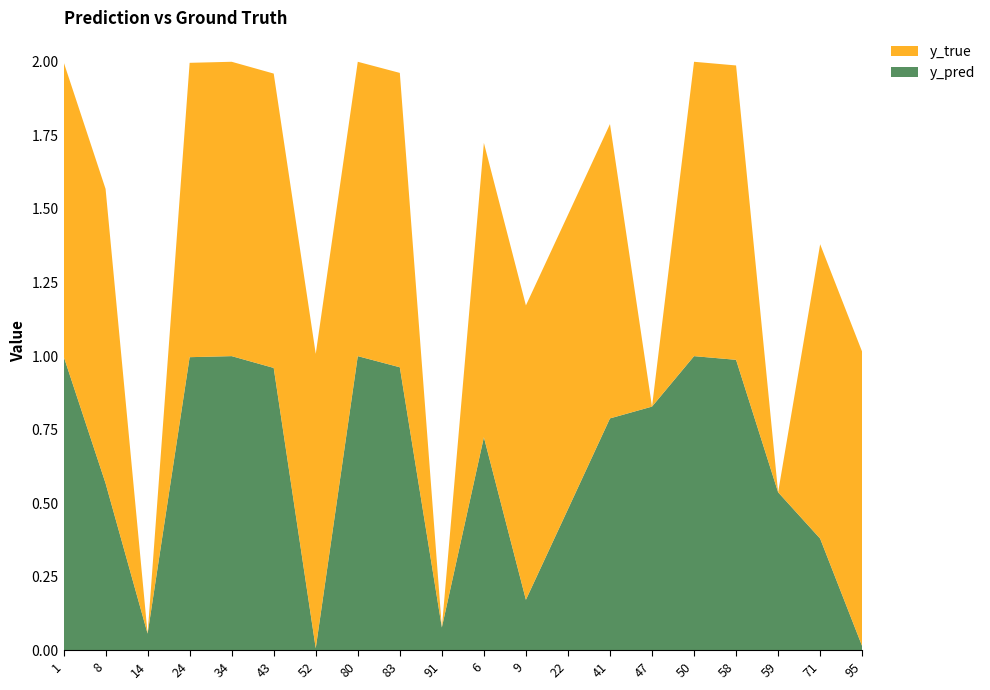

Reading left to right, list all the values displayed in this chart.

y_pred: 1.0	0.6	0.1	1.0	1.0	1.0	0.0	1.0	1.0	0.1	0.7	0.2	0.5	0.8	0.8	1.0	1.0	0.5	0.4	0.0
y_true: 1.0	1.0	0.0	1.0	1.0	1.0	1.0	1.0	1.0	0.0	1.0	1.0	1.0	1.0	0.0	1.0	1.0	0.0	1.0	1.0